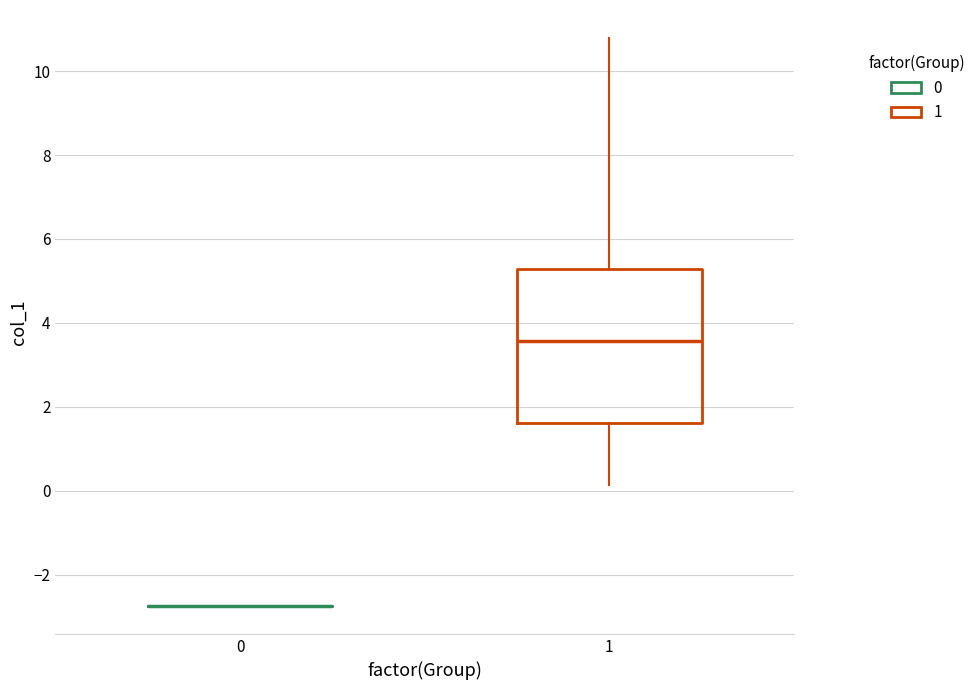

Comparing the boxes themselves (not the whiskers), which one is the tallest?

1